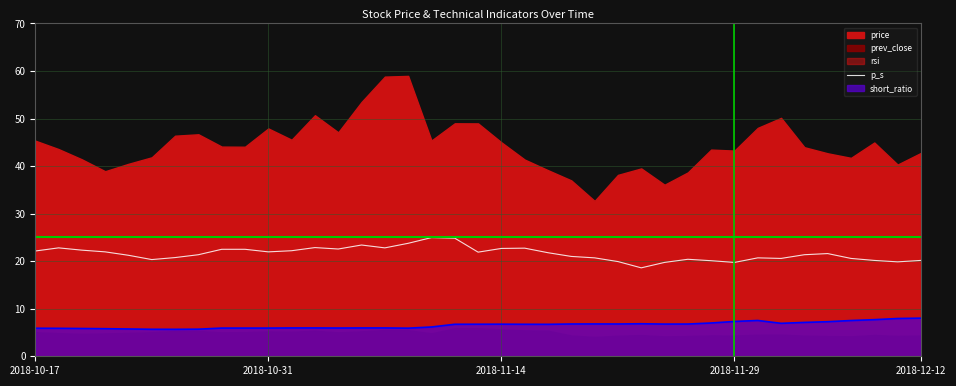

Count the number of categories in the chart.

39